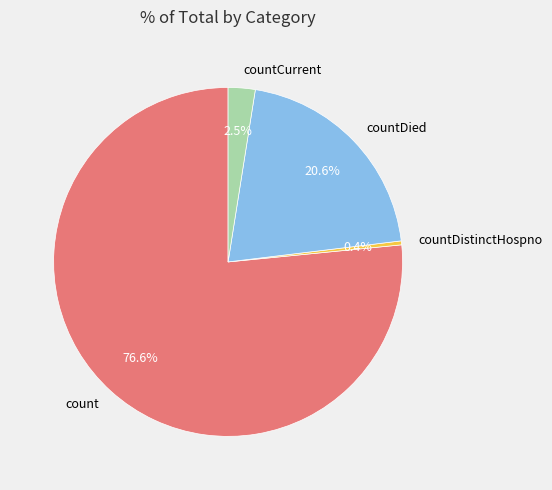

True or false: countDied accounts for 21% of the total.

True